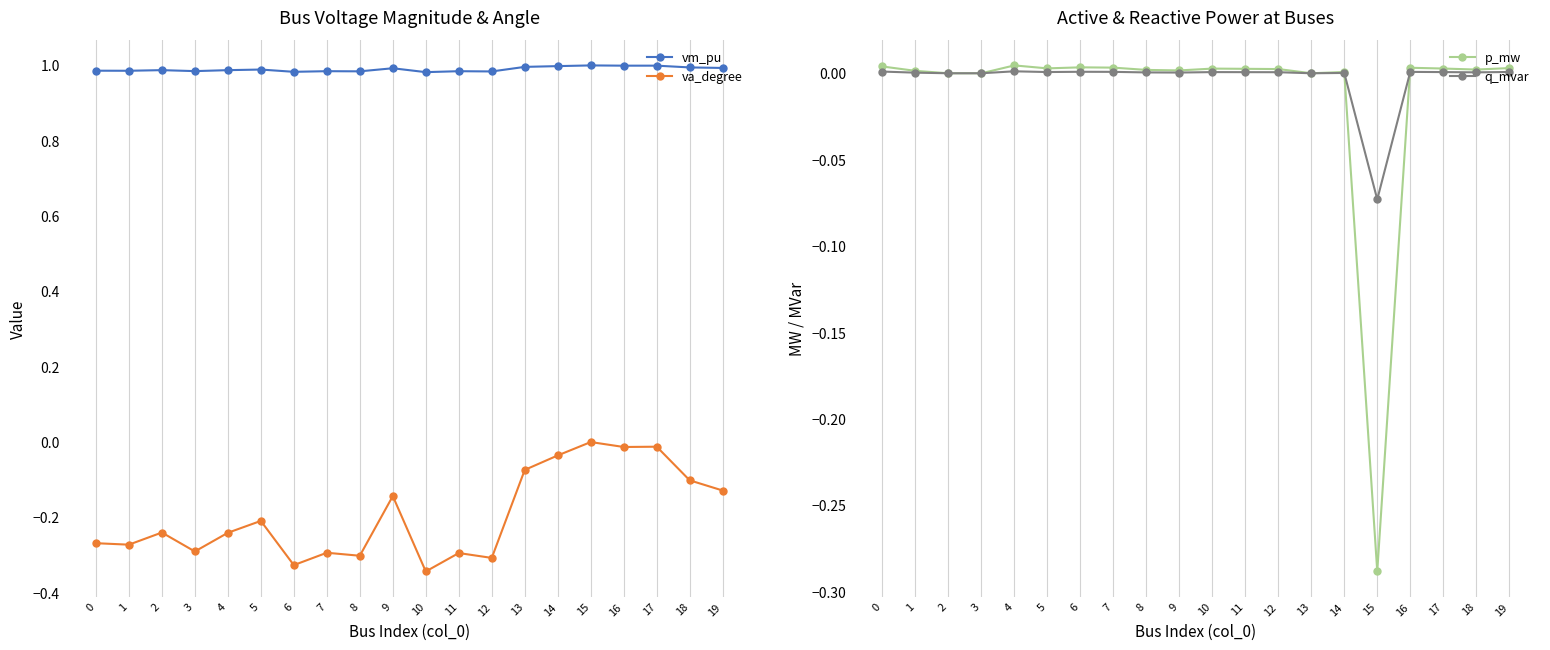

True or false: q_mvar and p_mw intersect in this chart.

True